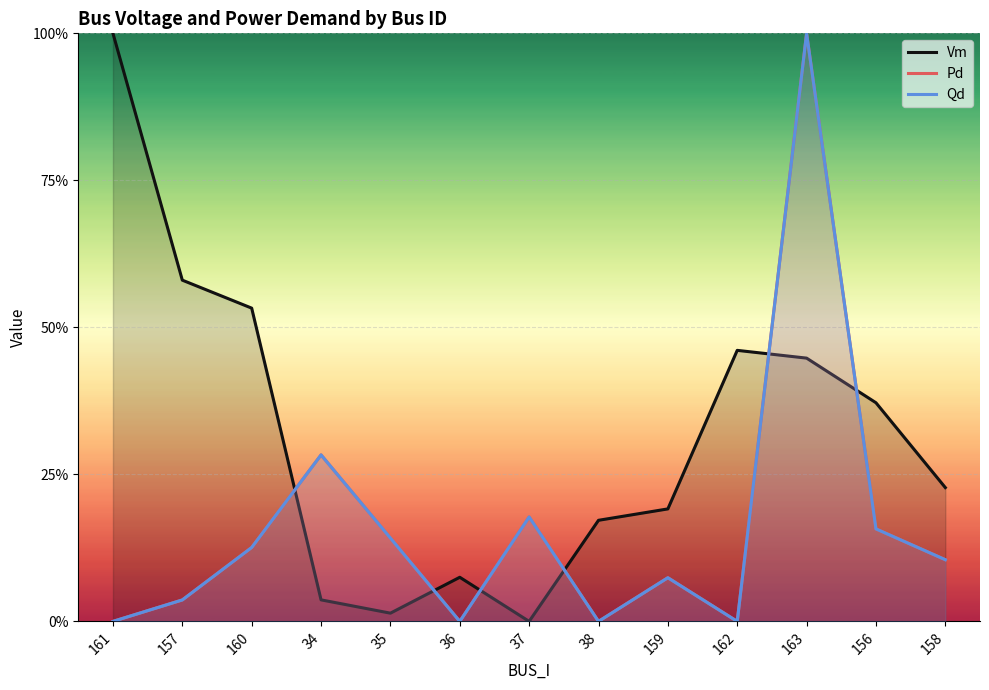

What is the average value of the Vm series?

0.3